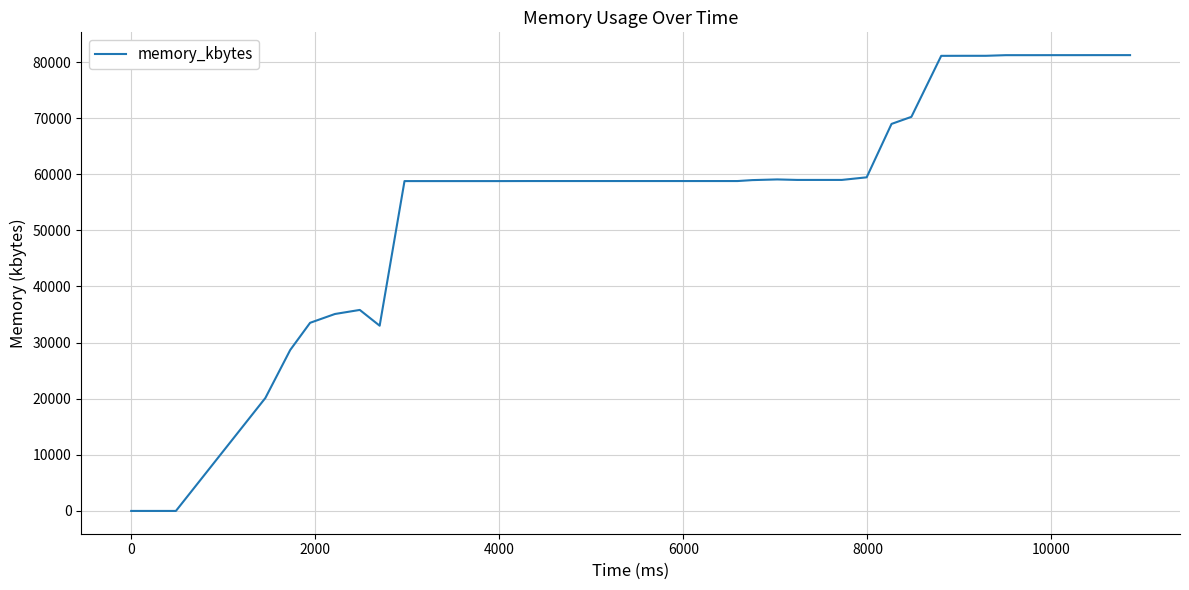

What is the greatest value displayed?

81228